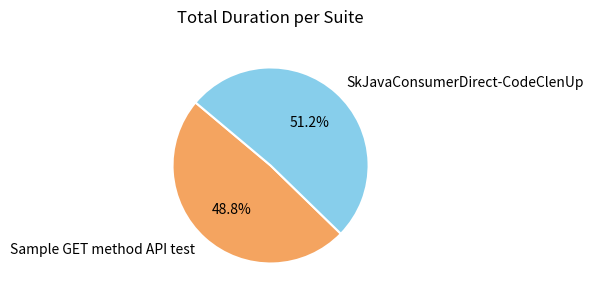

What is the majority slice?

SkJavaConsumerDirect-CodeClenUp